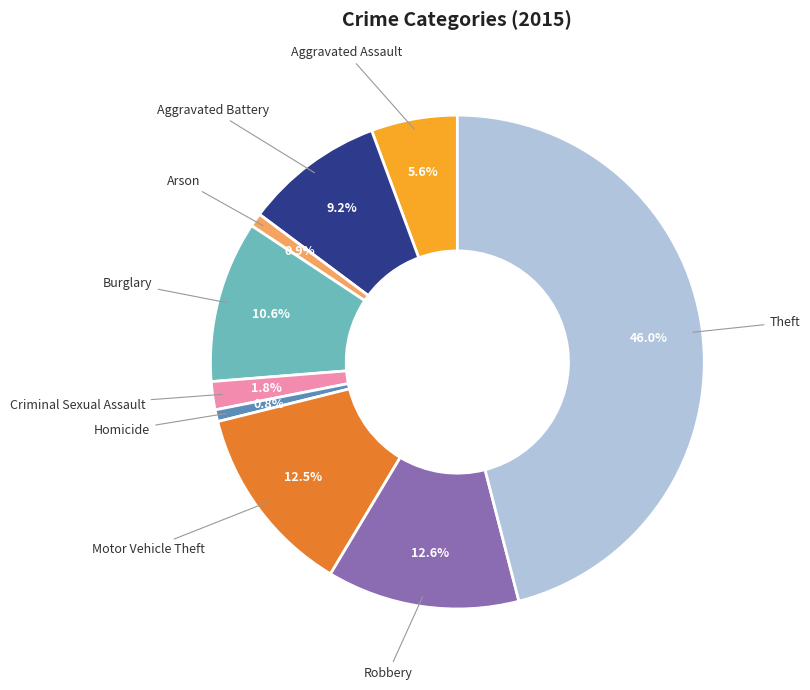

Is there any slice that represents more than half of the pie?

No